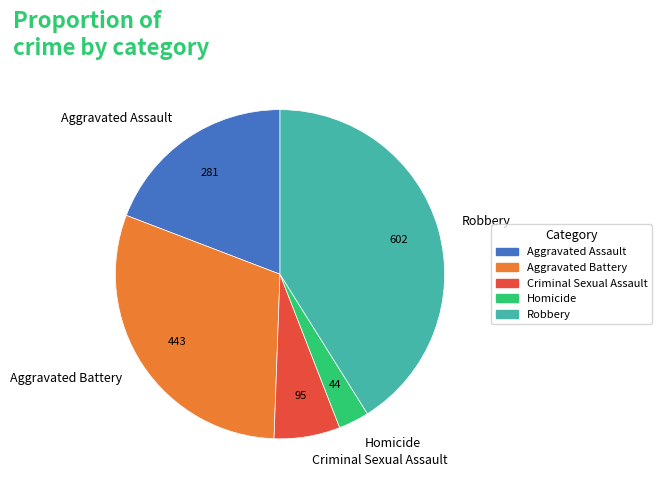

Is the sum of Aggravated Battery and Robbery greater than half?

Yes